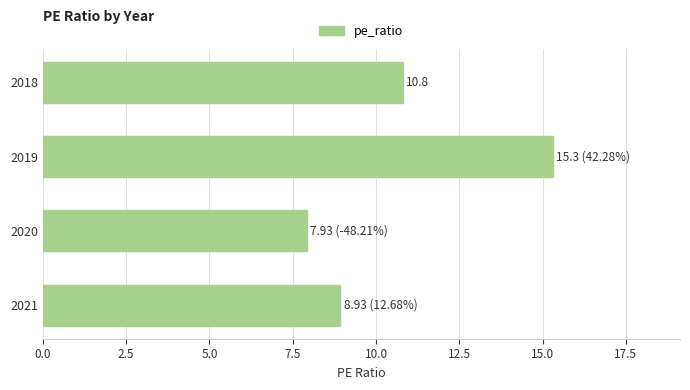

Rank the categories by value from highest to lowest.

2019, 2018, 2021, 2020